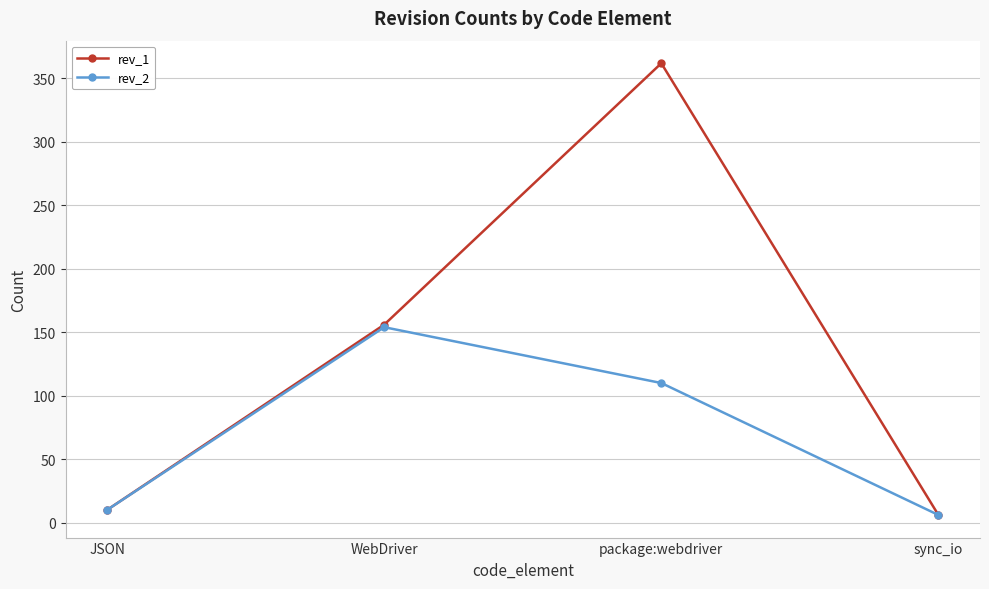

What is the label of the 4th point from the left?

sync_io